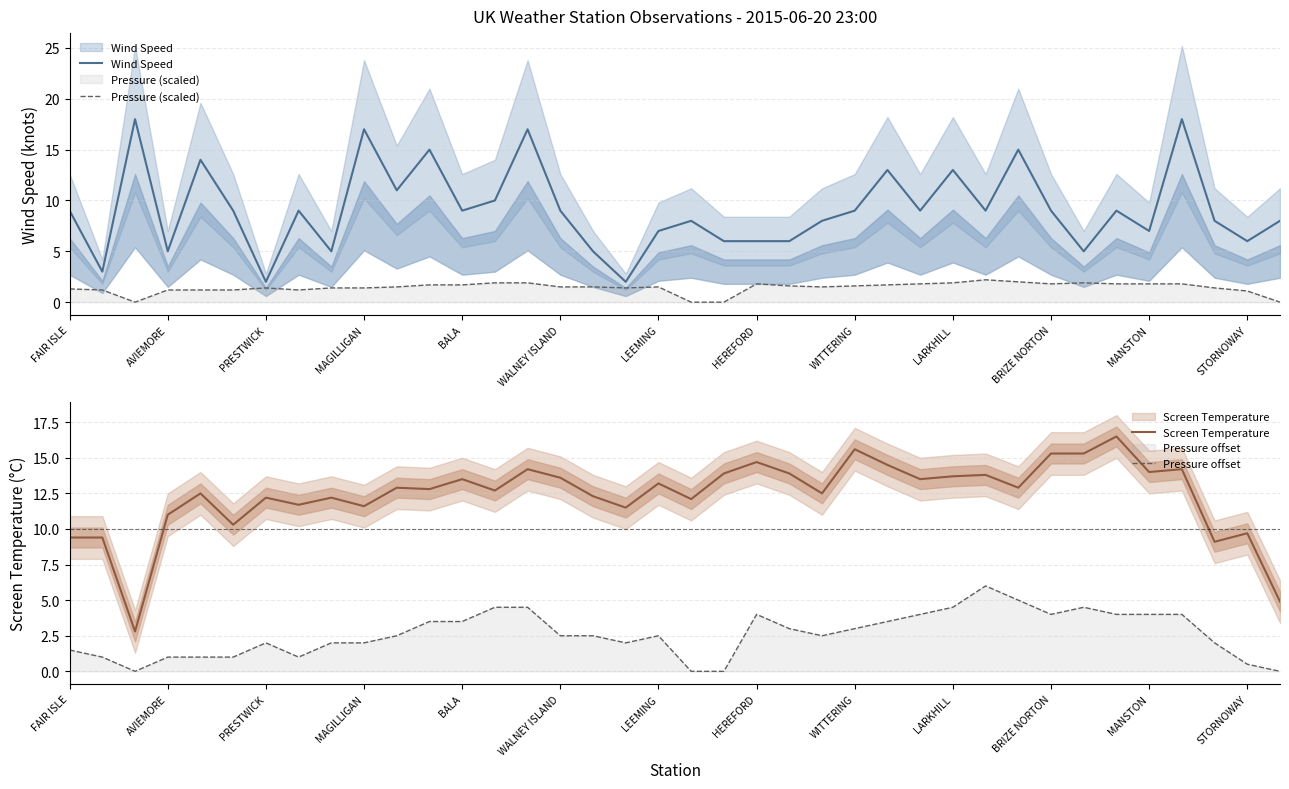

The value of Pressure offset at PRESTWICK is 3.3. True or false?

False